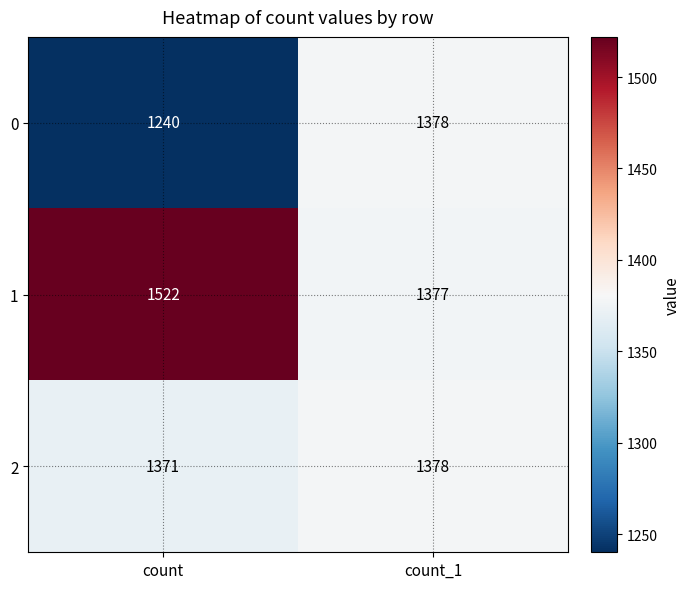

What is the difference between the maximum and minimum values in the 2 series?

7